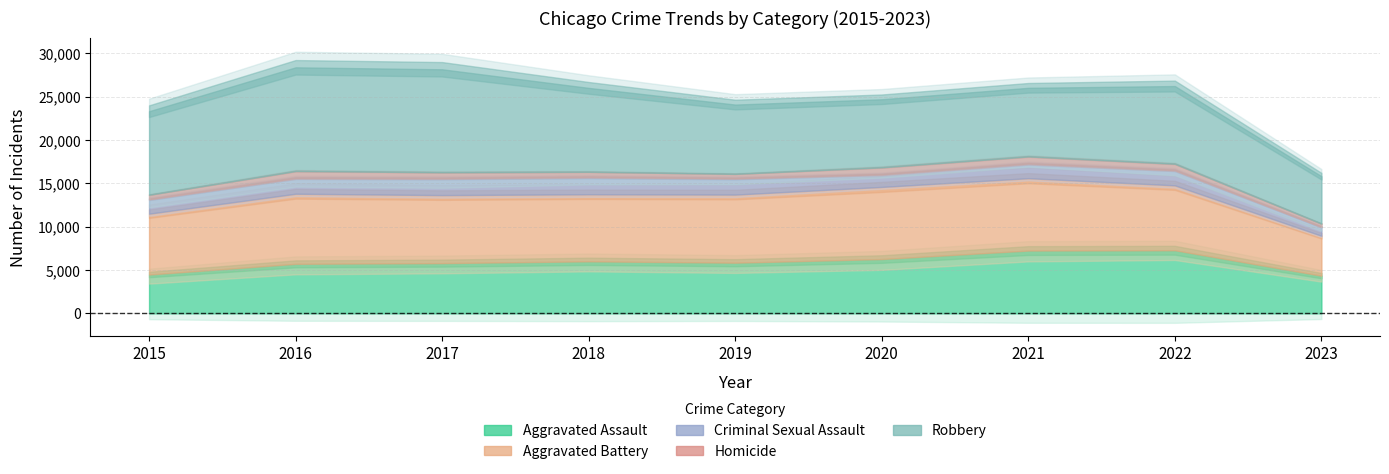

Does the chart have visible grid lines?

Yes